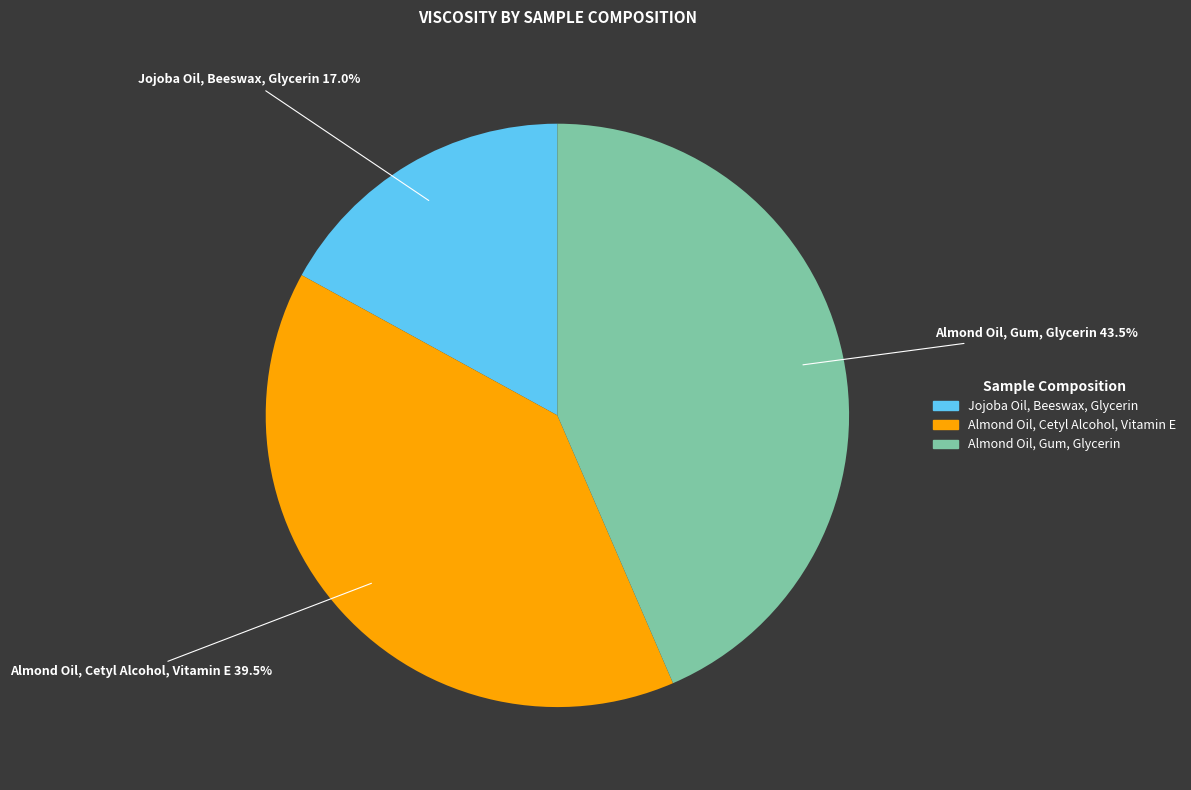

To the nearest percent, what portion does Jojoba Oil, Beeswax, Glycerin represent?

17%